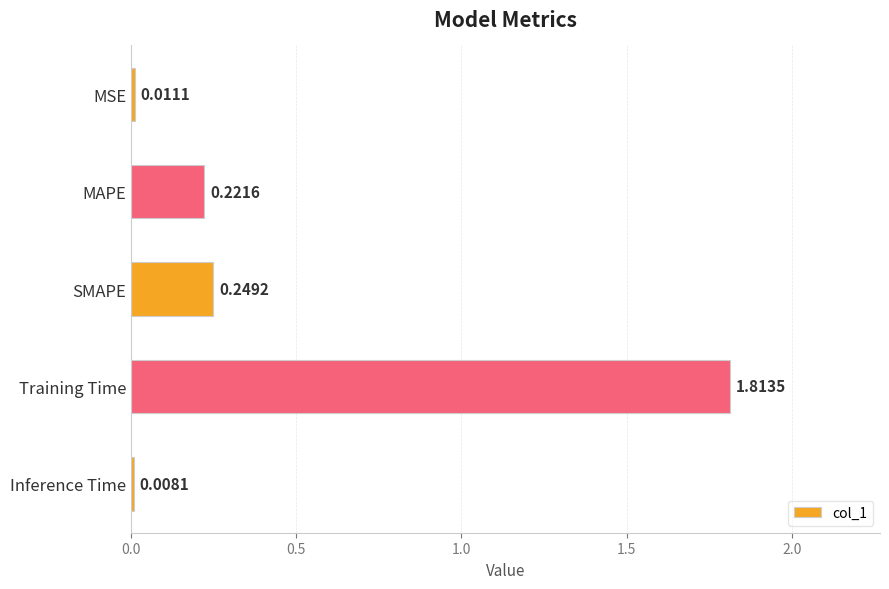

At which category does the chart reach its minimum across all series?

Inference Time